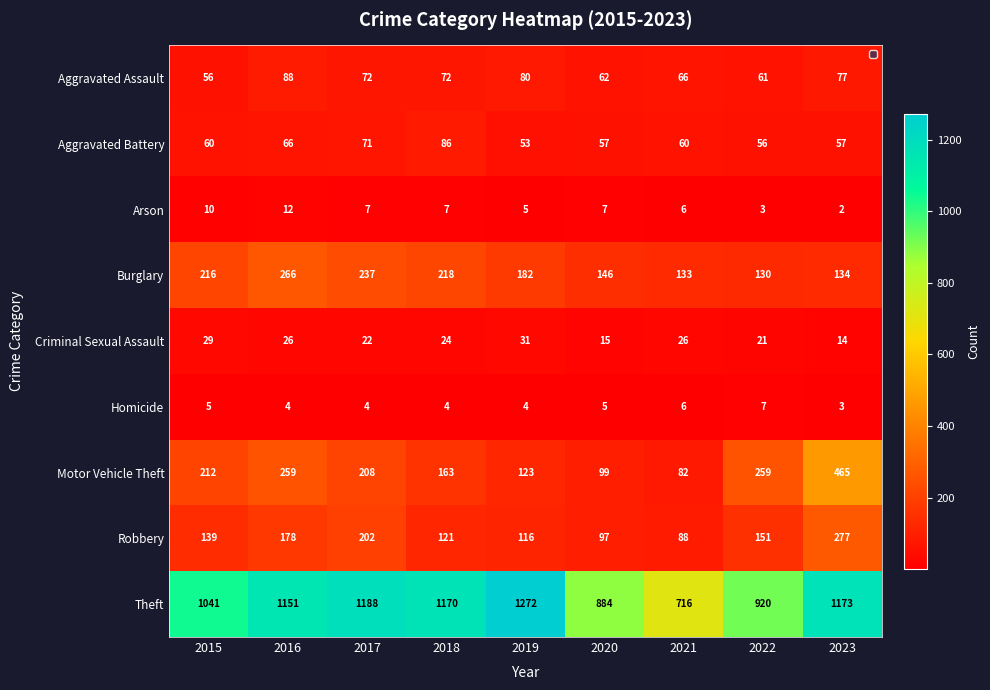

What is the average value of the Motor Vehicle Theft series?

208